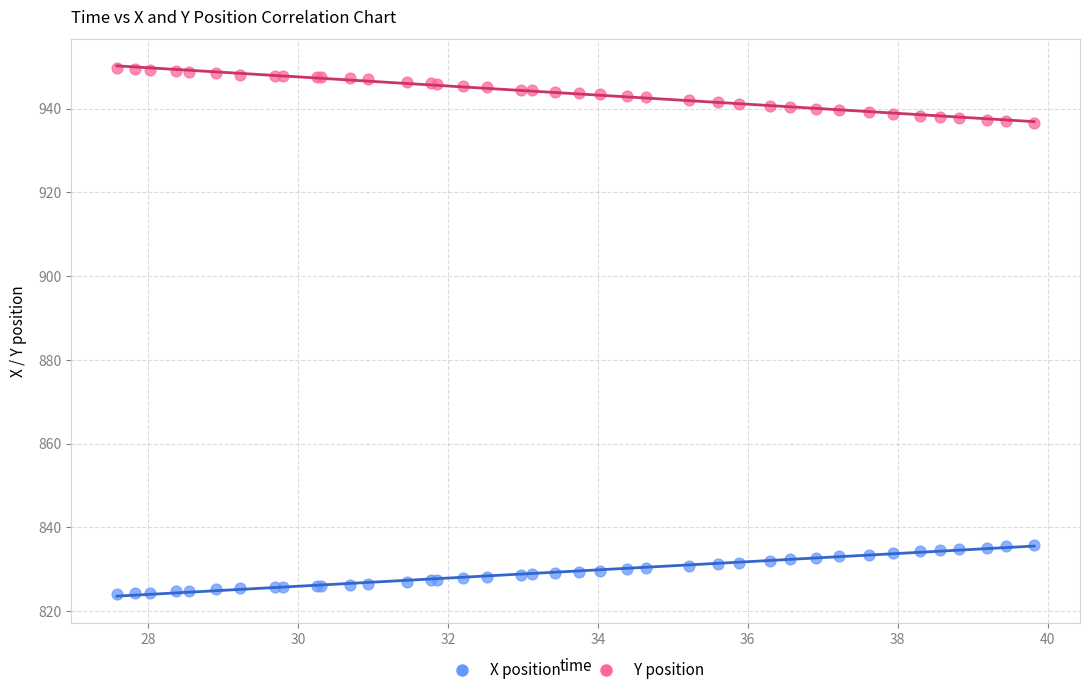

Which series reaches the minimum Y coordinate?

X position